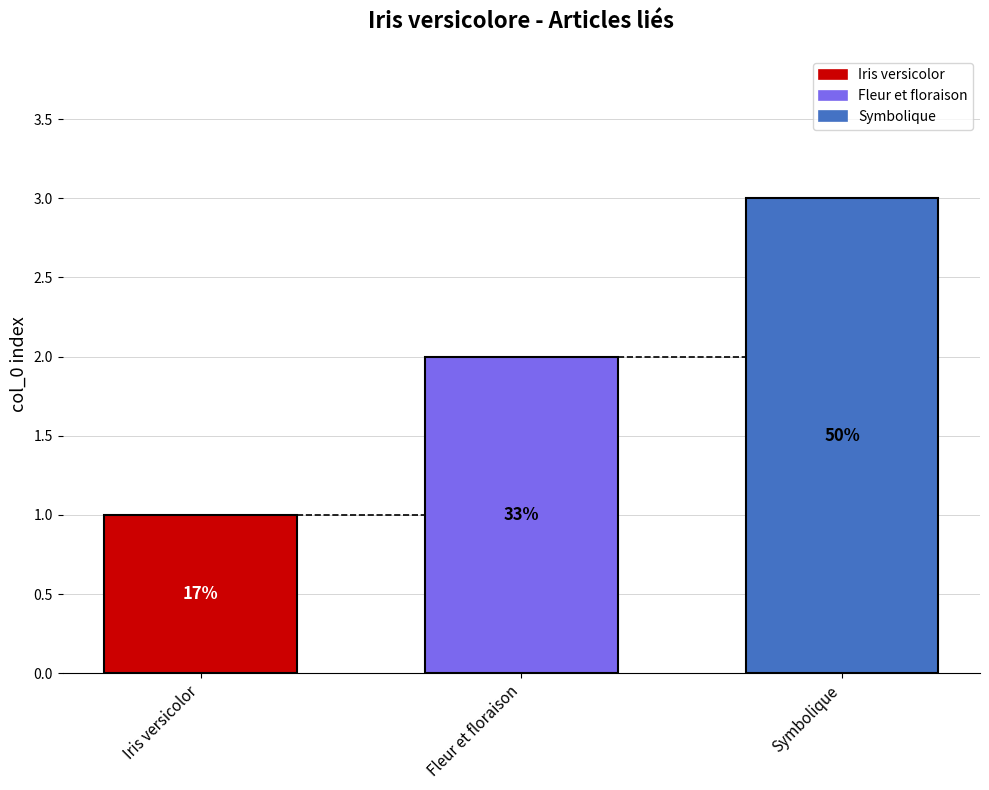

How many groups of bars are there?

1